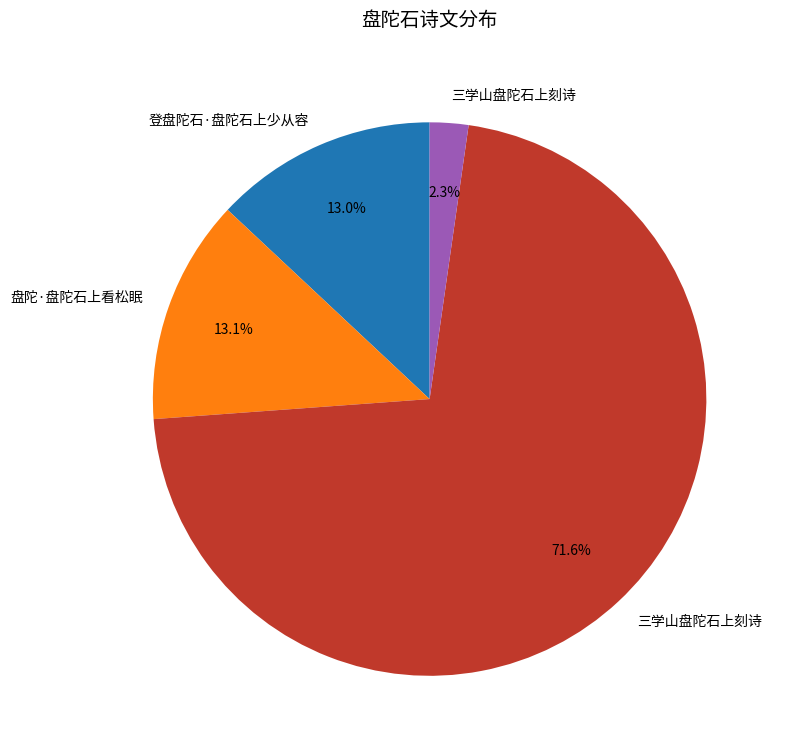

Is there a majority slice in this chart?

Yes